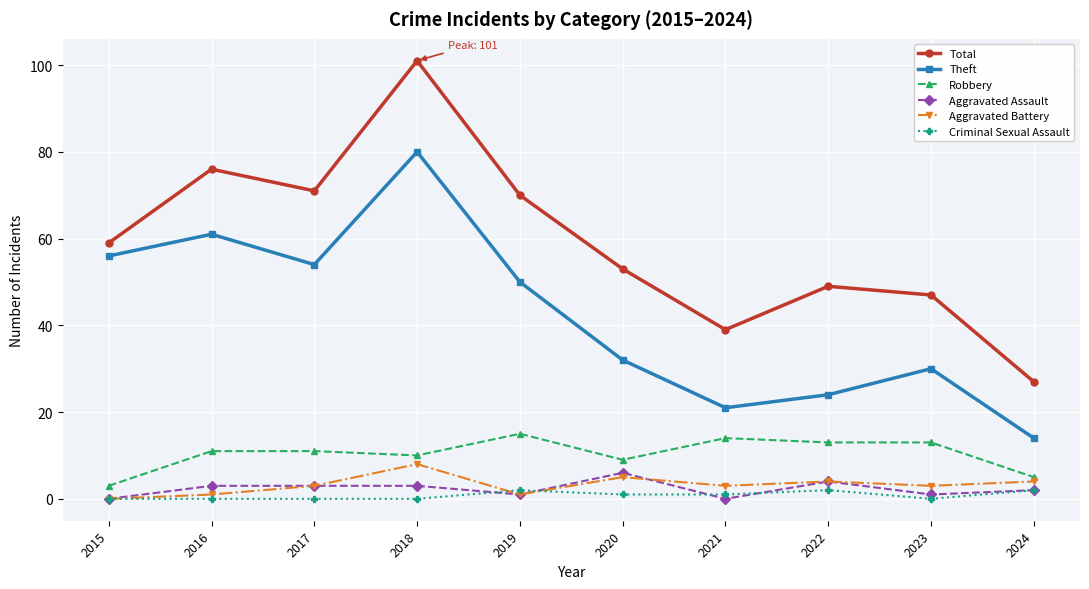

Between 2018 and 2022, which series saw the biggest shift?

Theft